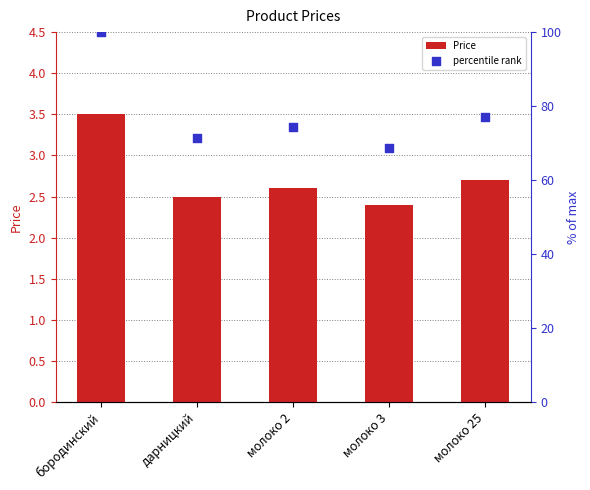

At which category is the sum across all series the highest?

бородинский